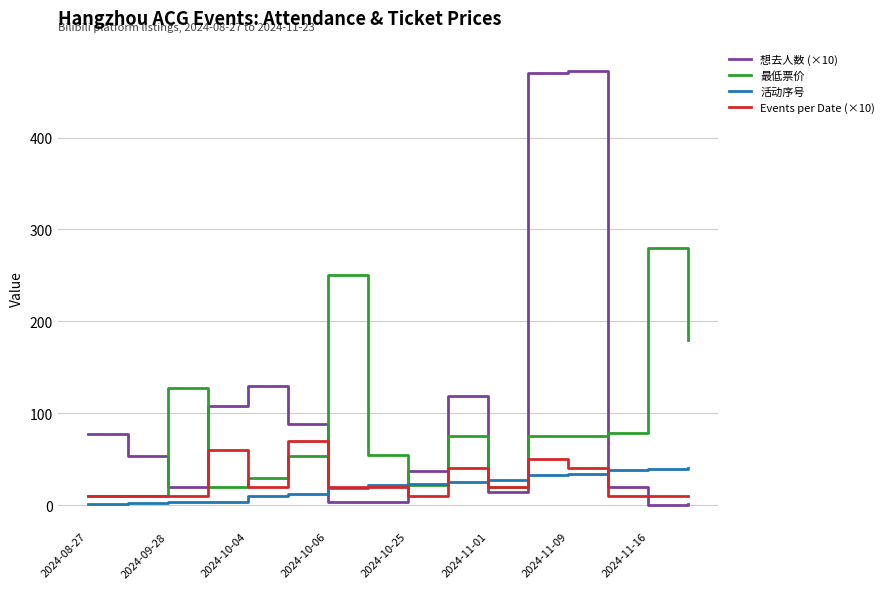

Rank the series by their maximum value, from highest to lowest.

想去人数 (×10), 最低票价, Events per Date (×10), 活动序号